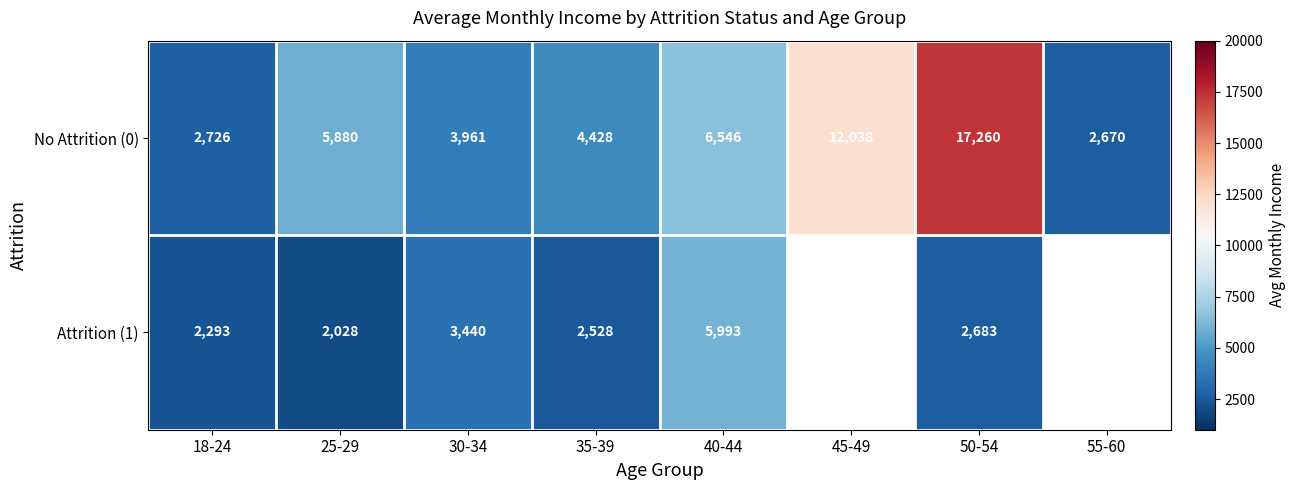

What is the difference between the maximum and minimum values in the No Attrition (0) series?

14590